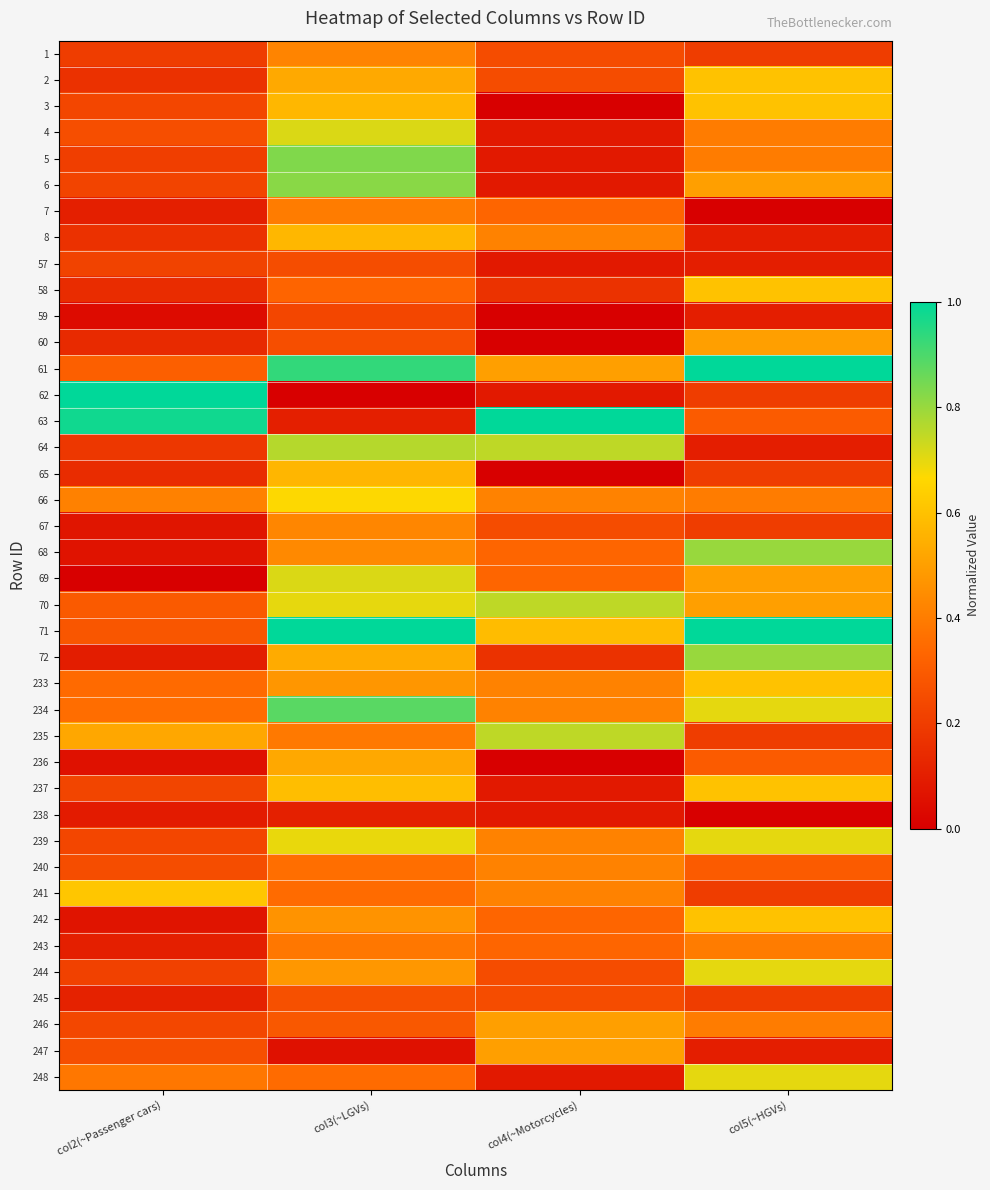

What is the spread (max minus min) of values at col2(~Passenger cars)?

1.0